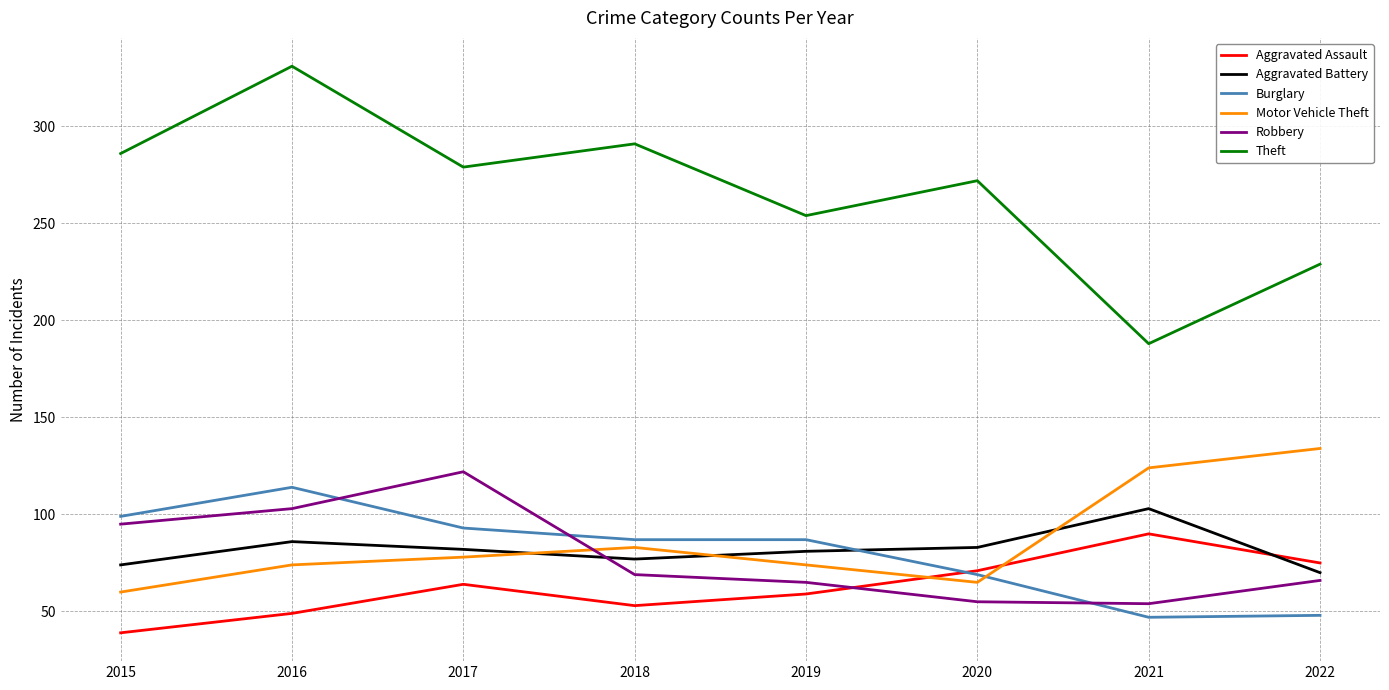

How many values in the Theft series are below 279?

4